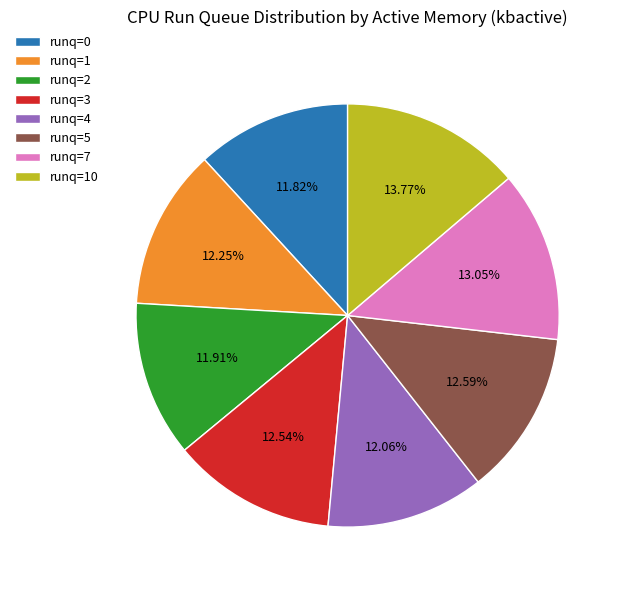

To the nearest percent, what percentage of the pie is runq=2?

12%